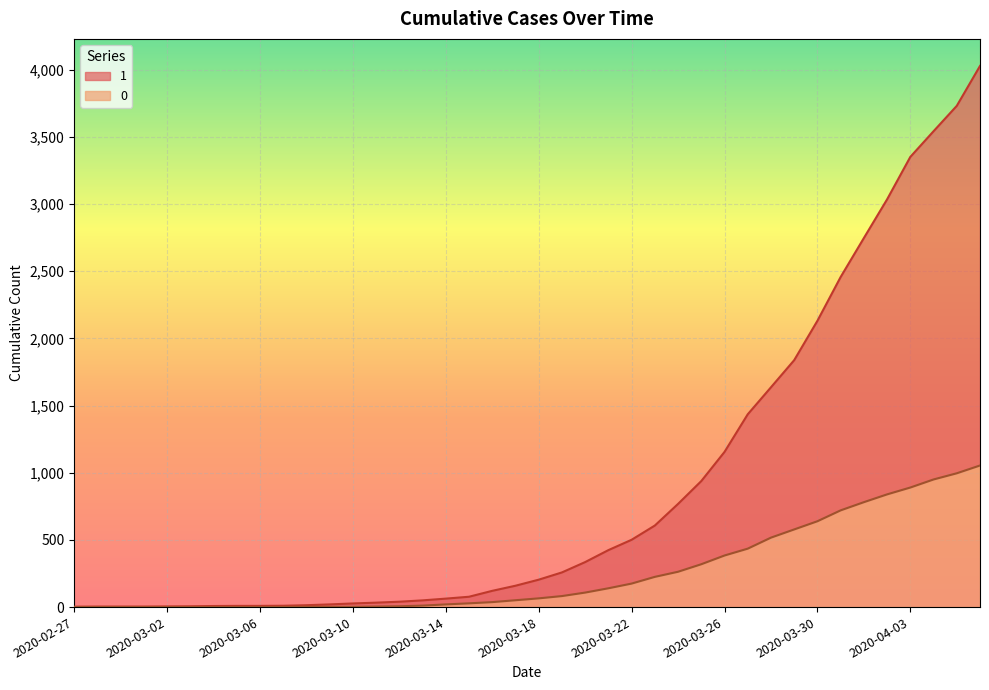

How many distinct data groups are displayed?

2